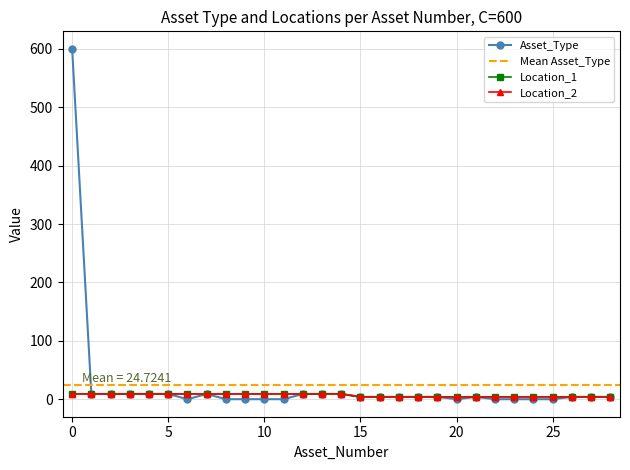

How many positive values does the Asset_Type series have?

19